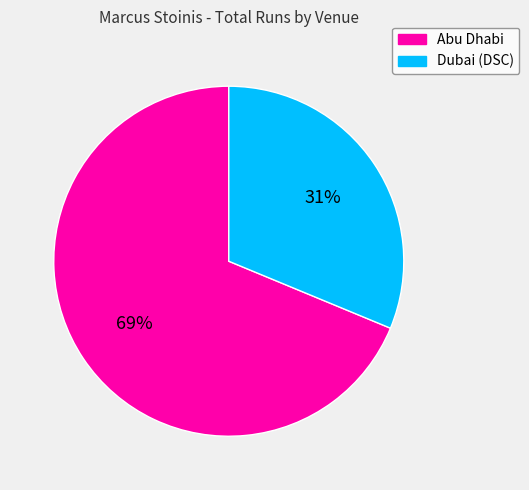

The Abu Dhabi slice represents 69% of the pie. True or false?

True